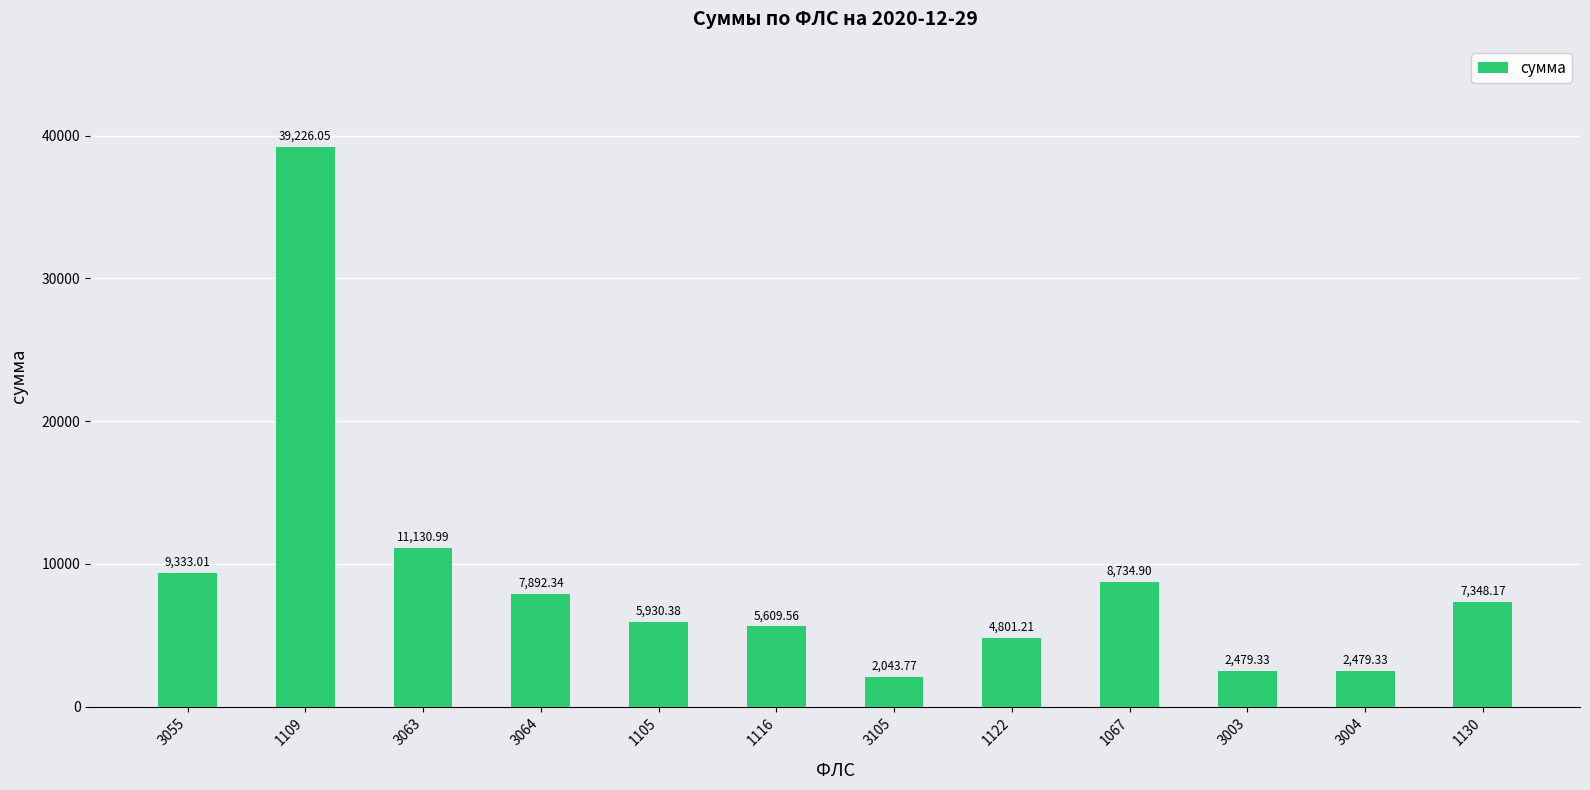

Are the bars horizontal?

No